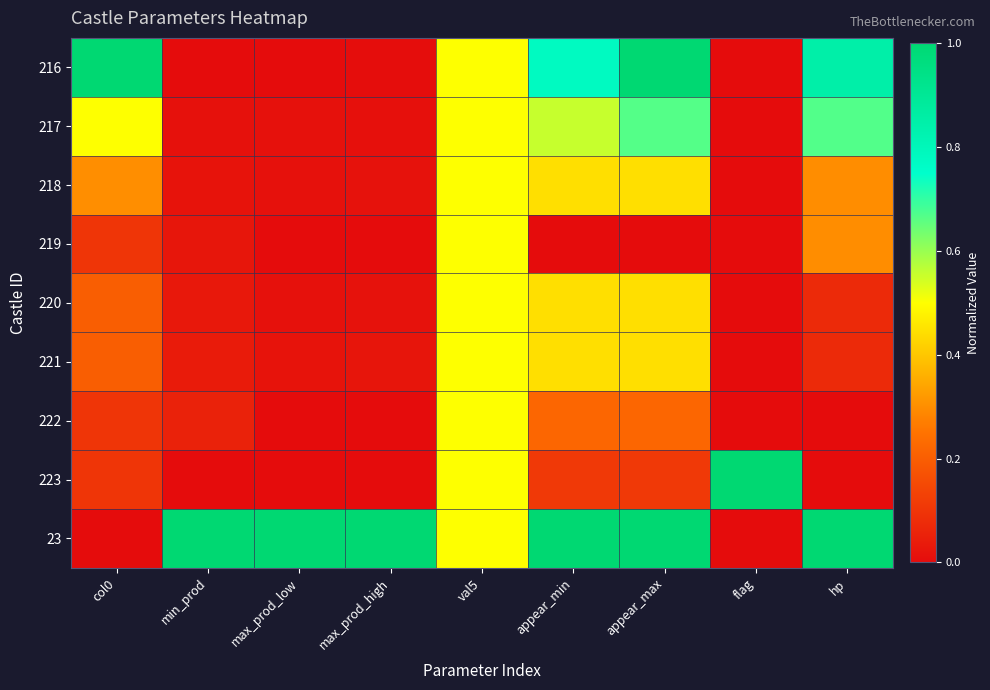

What is the maximum value shown in the chart?

1.0